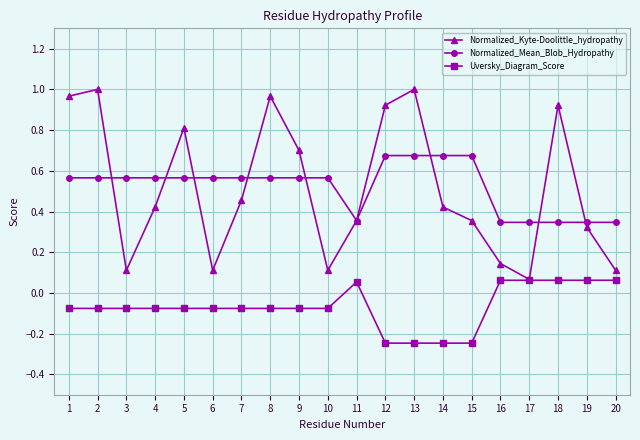

The value of Uversky_Diagram_Score at 13 is -0.4. True or false?

False